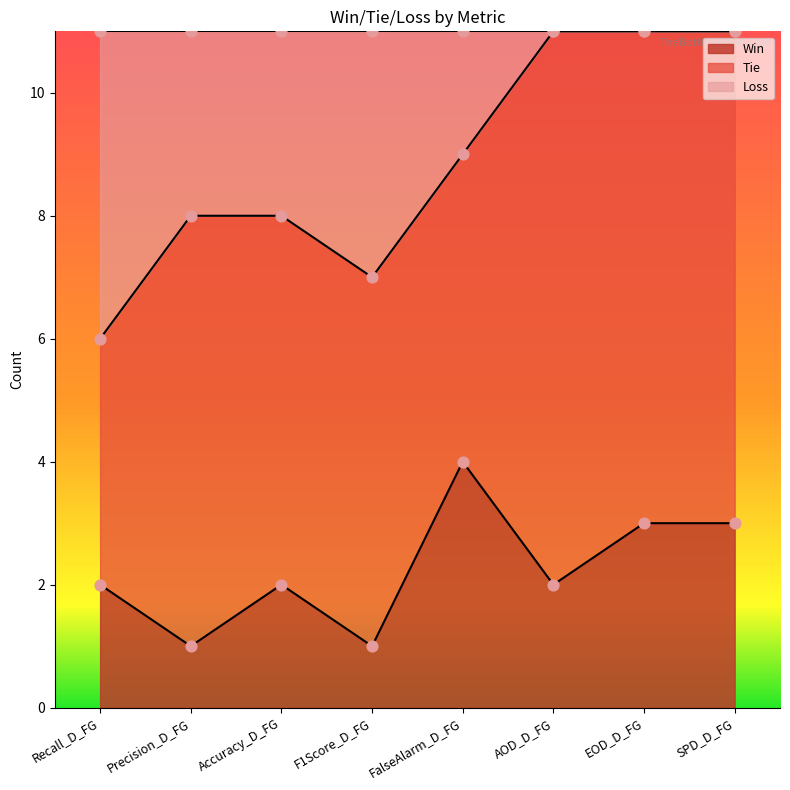

Which series reaches the minimum Y coordinate?

Win